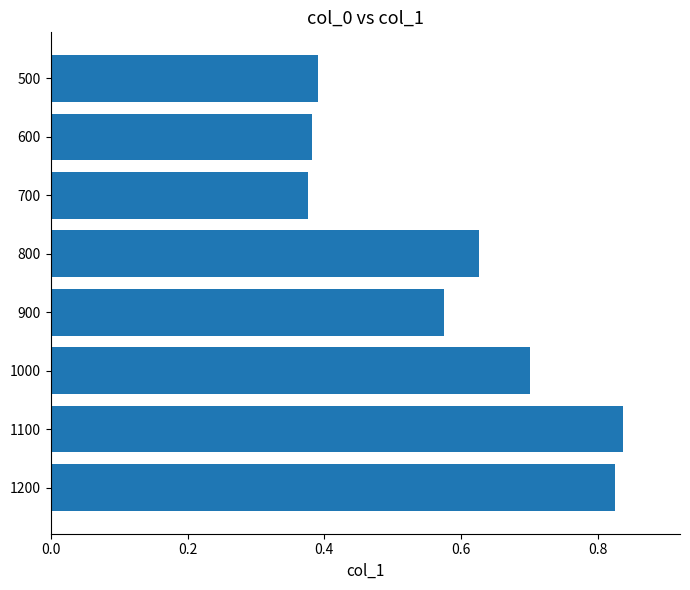

Is it true that the value at 500 is 0.1?

False